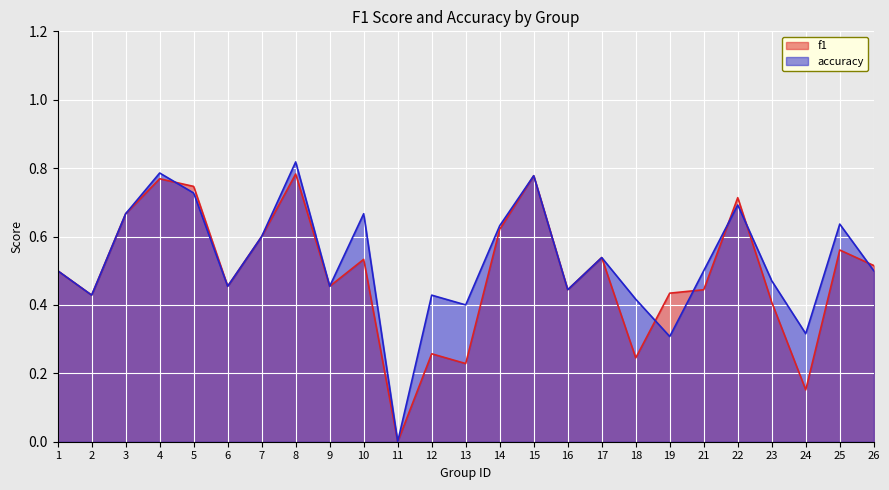

What are all the series names shown in the legend?

f1, accuracy